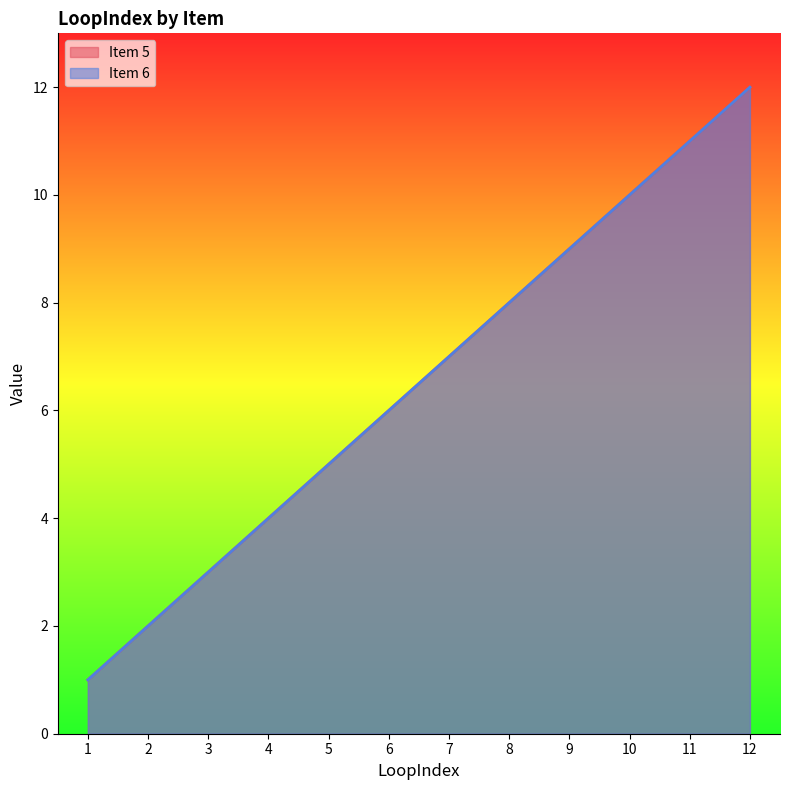

Does the chart have visible grid lines?

No